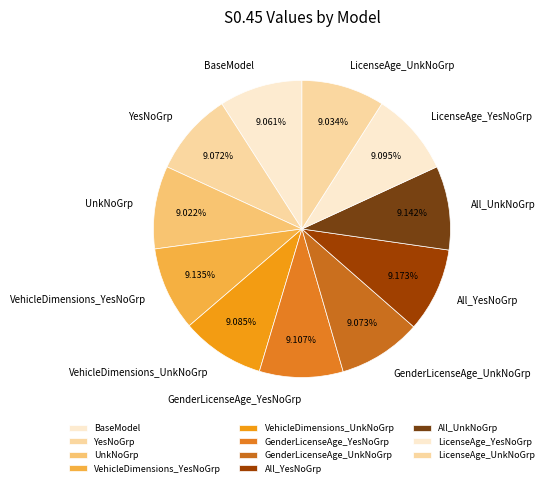

True or false: All_YesNoGrp accounts for 1% of the total.

False